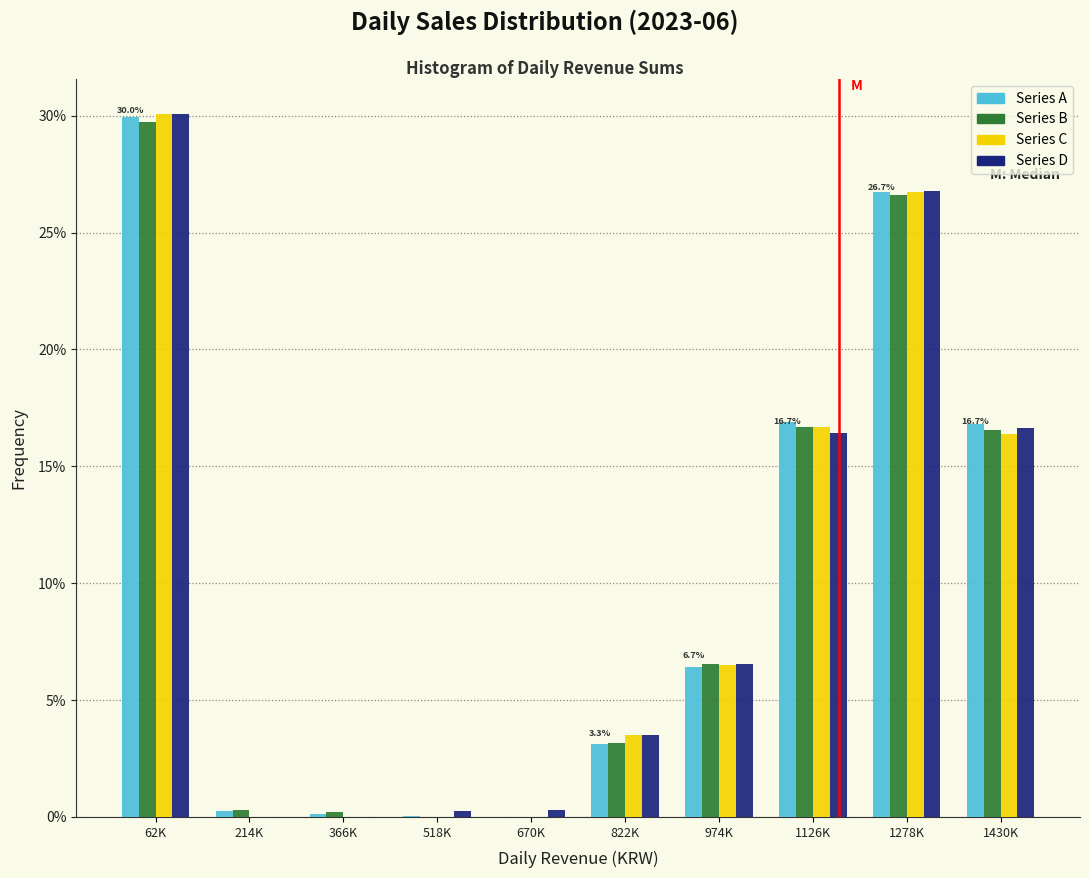

At which category is the sum across all series the highest?

62K